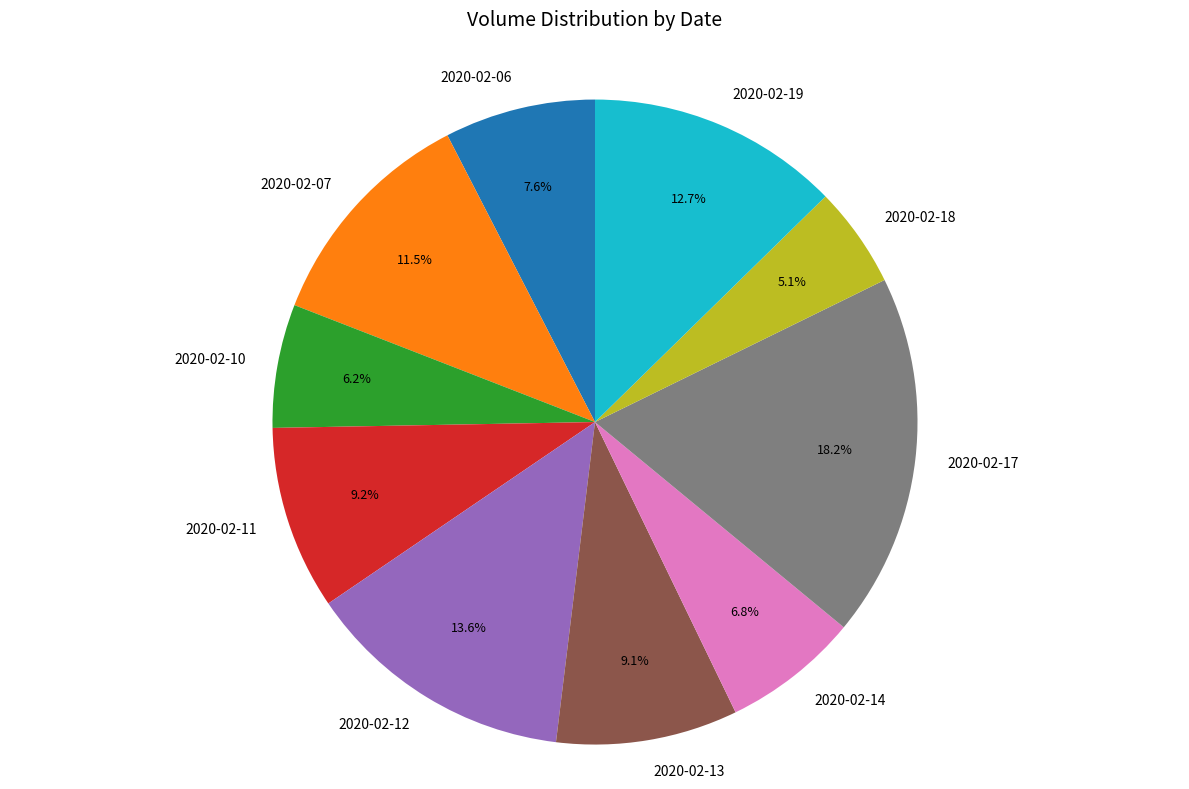

What is the largest slice in the pie chart?

2020-02-17